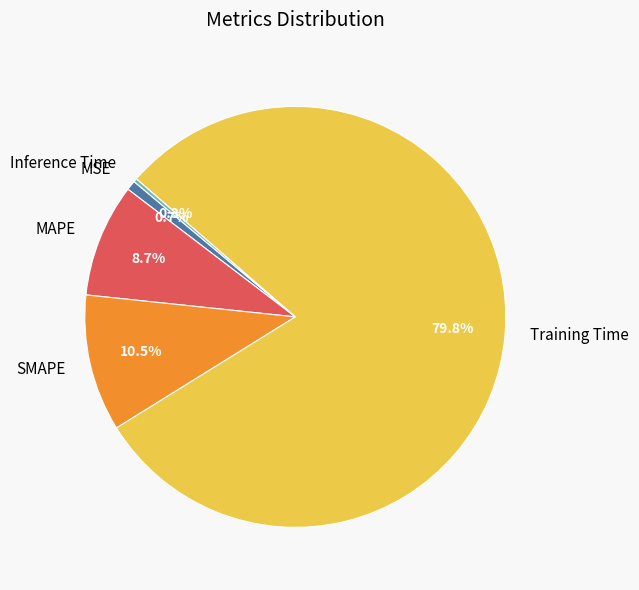

Which has a higher value, Training Time or MSE?

Training Time